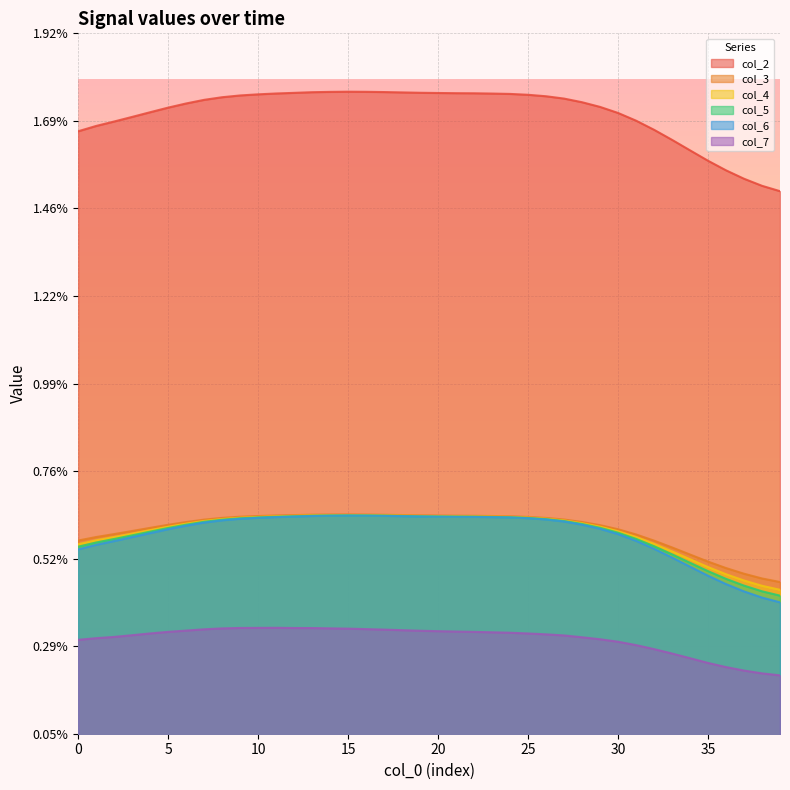

How many interior local peaks does the col_4 series have?

1